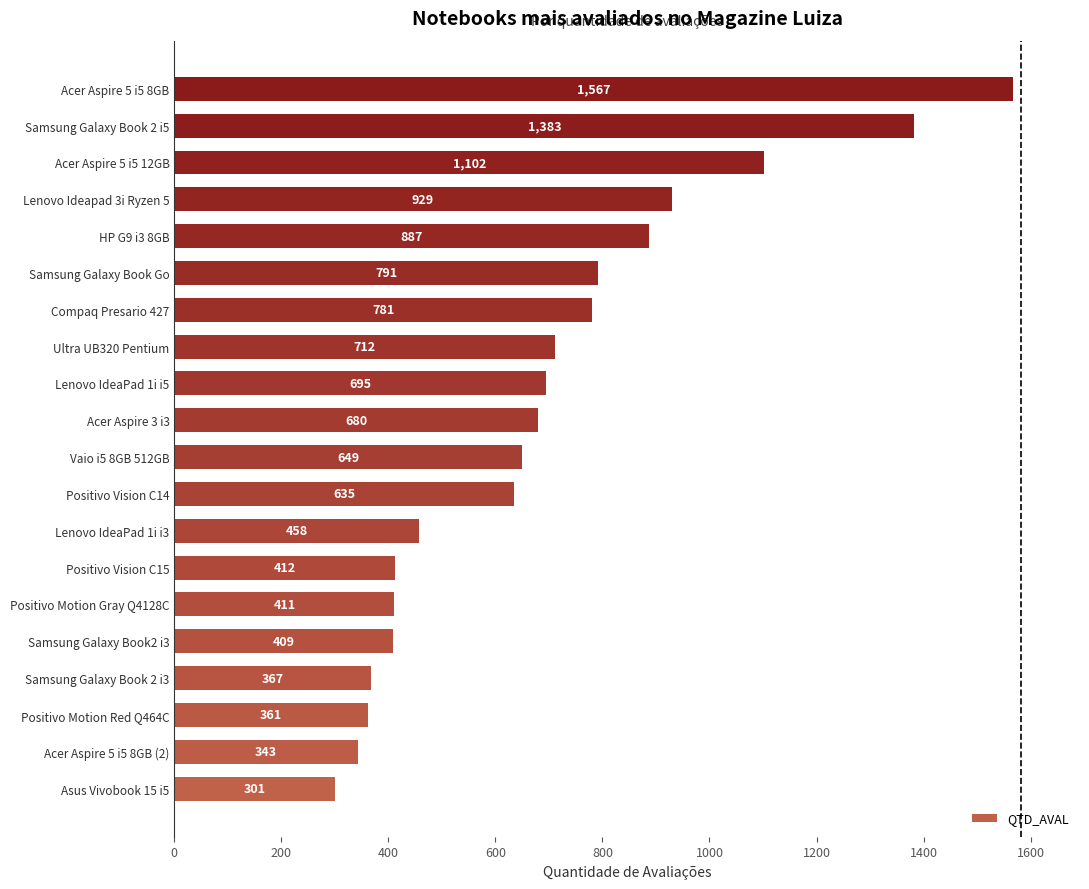

Does the chart contain stacked bars?

No